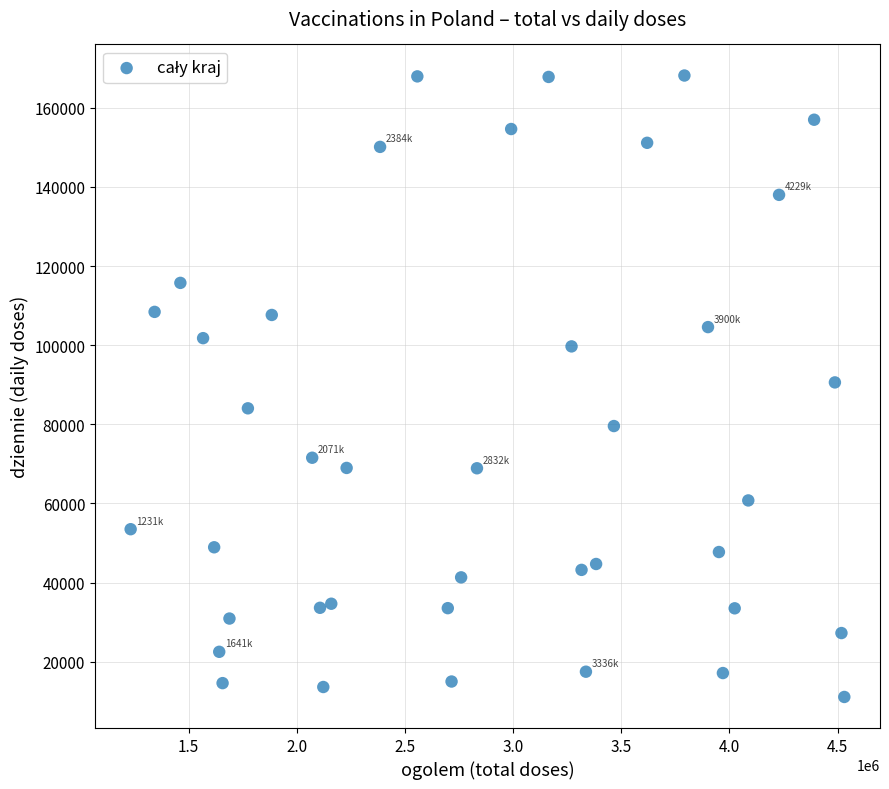

What is the range of X values (max minus min)?

3299067